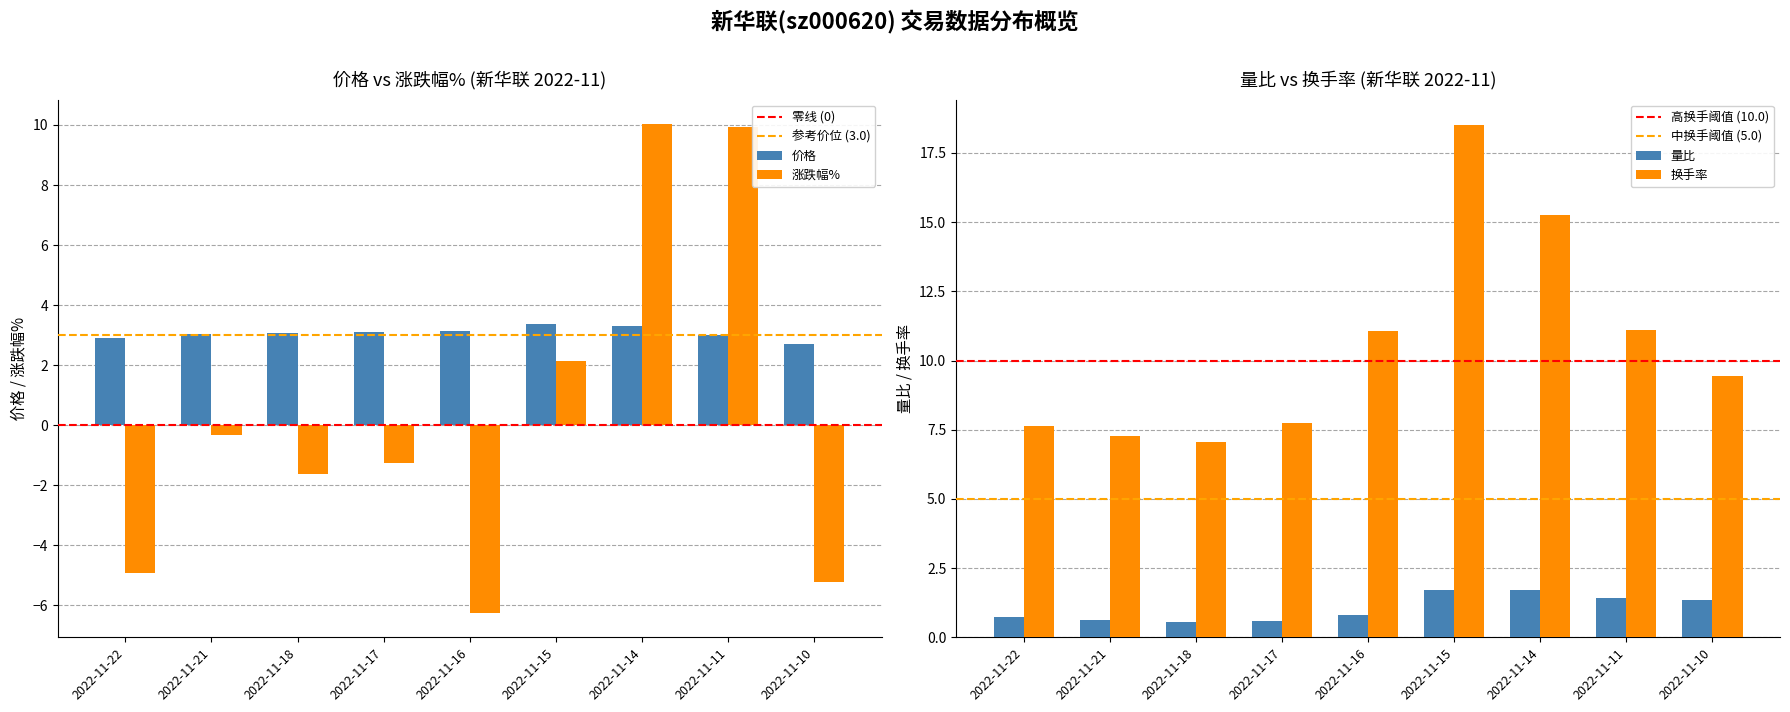

What is the approximate value of 价格 at 2022-11-22?

2.9